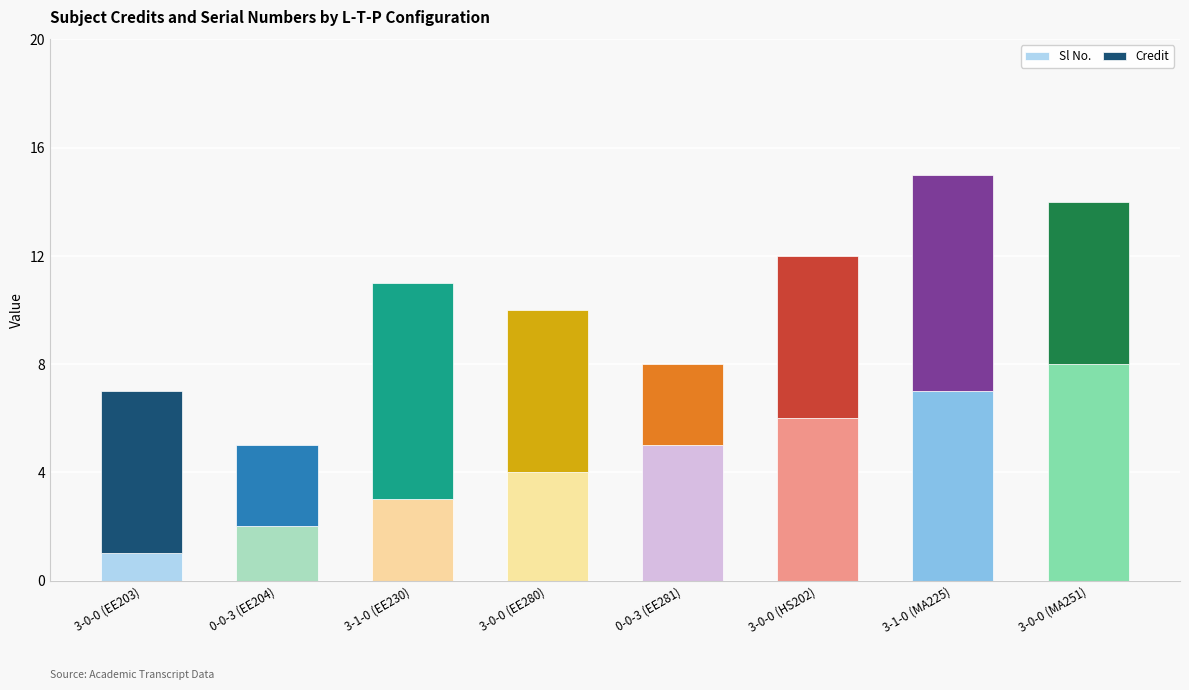

The Sl No. series shows 0 at 3-0-0 (EE203). True or false?

False